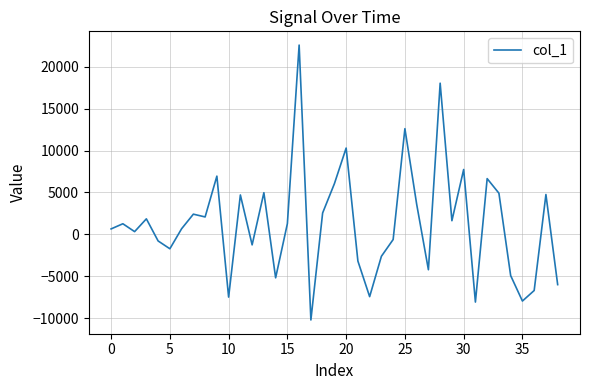

What is the smallest value displayed?

-10221.9